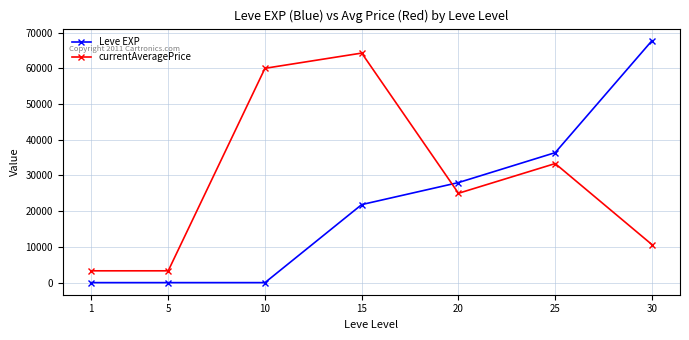

True or false: Leve EXP has more than 1 interior local peaks.

False